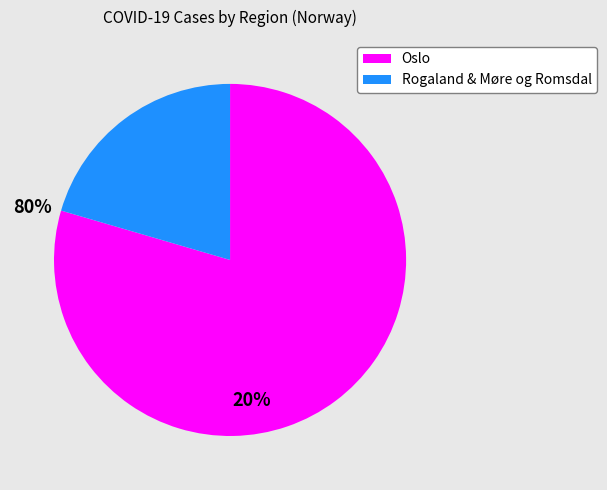

Is there any slice that represents more than half of the pie?

Yes